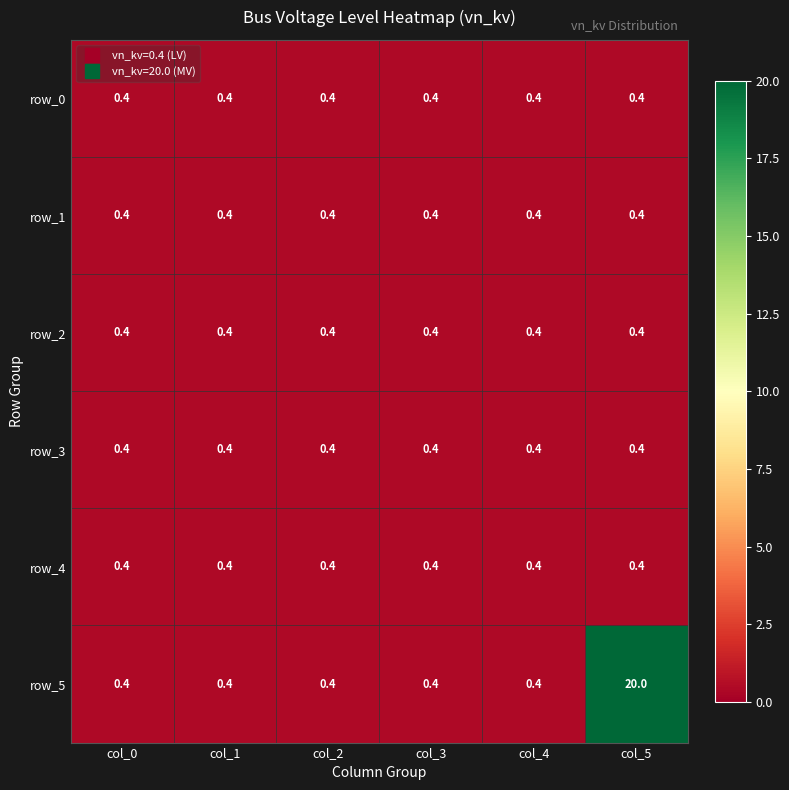

At how many categories does at least one series exceed 12?

1